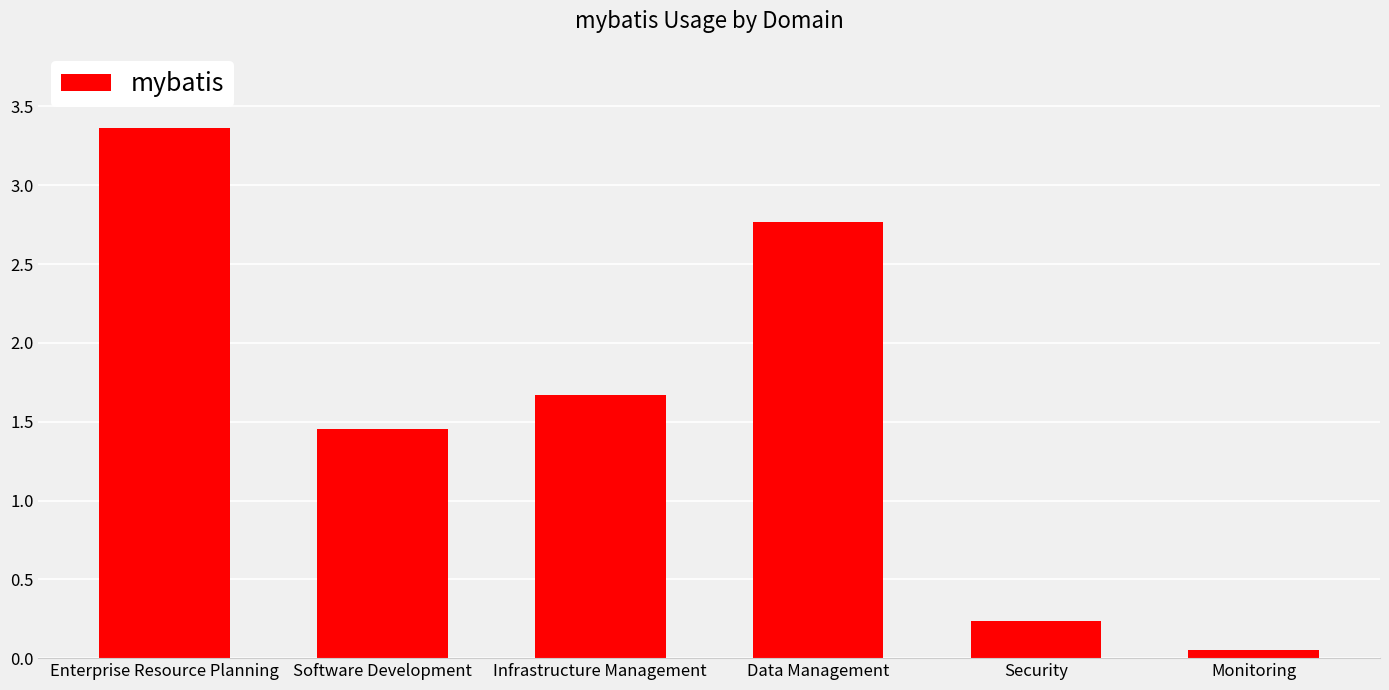

Which has a higher value, Enterprise Resource Planning or Software Development?

Enterprise Resource Planning